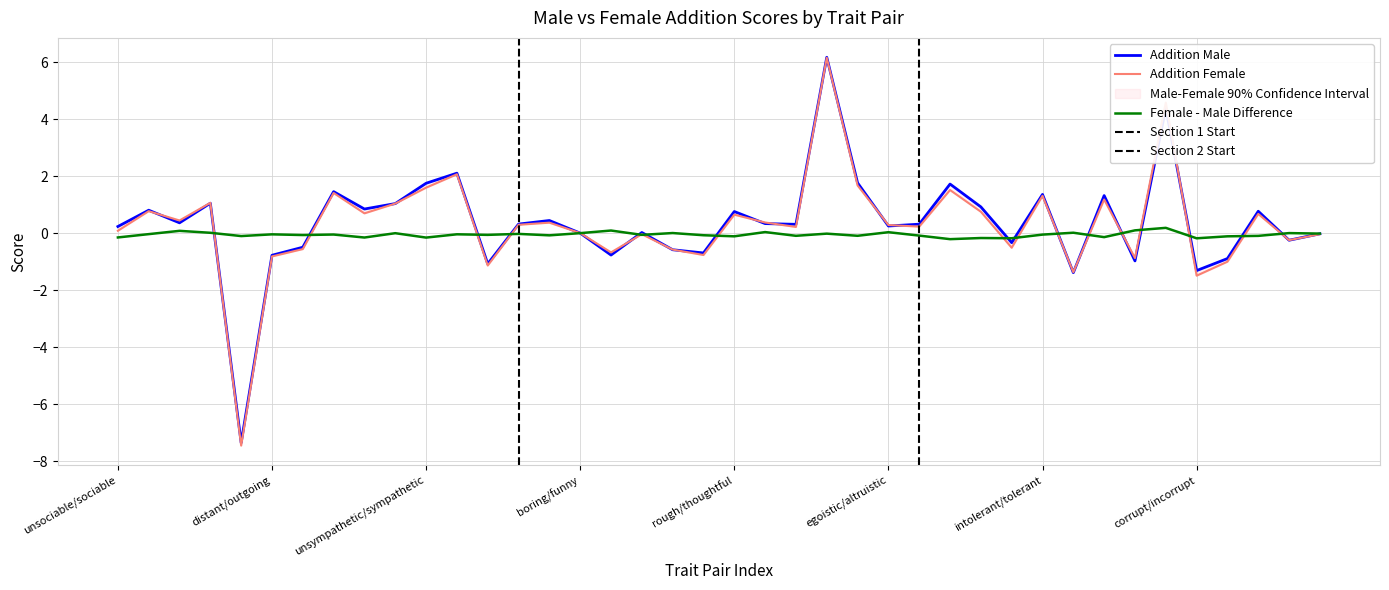

How many values in addition_female are above zero?

25